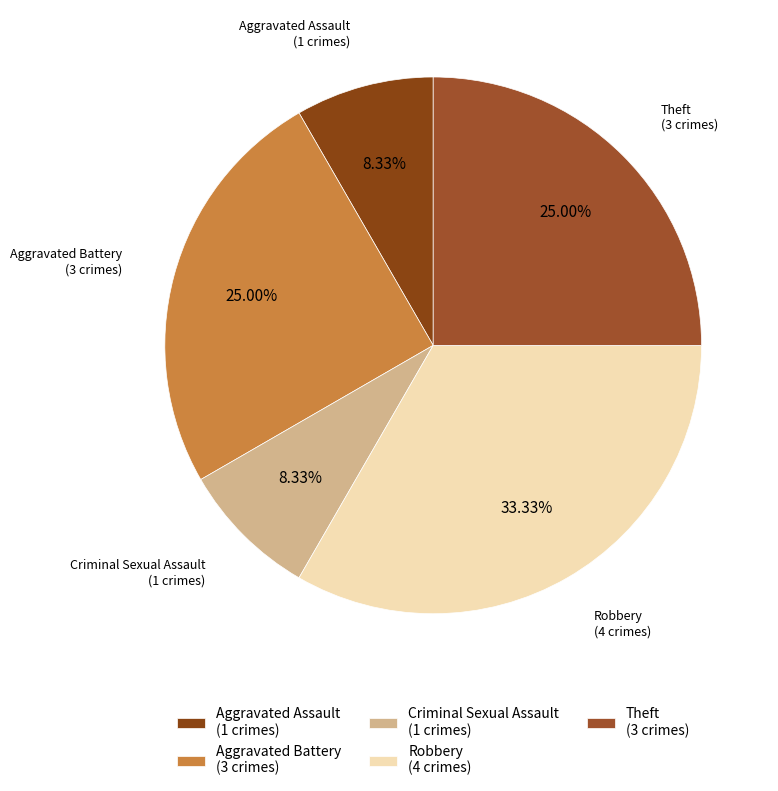

What is the total percentage of Aggravated Assault and Aggravated Battery?

33.3%